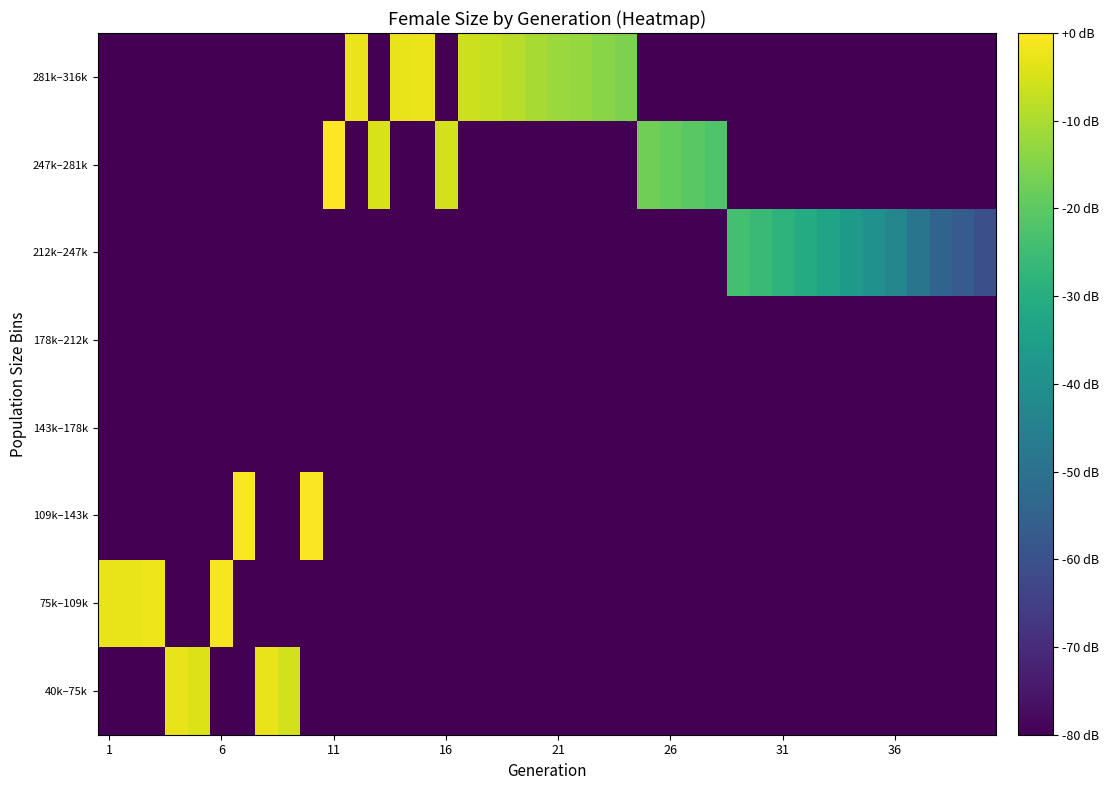

How many positive values does the 212k–247k series have?

12